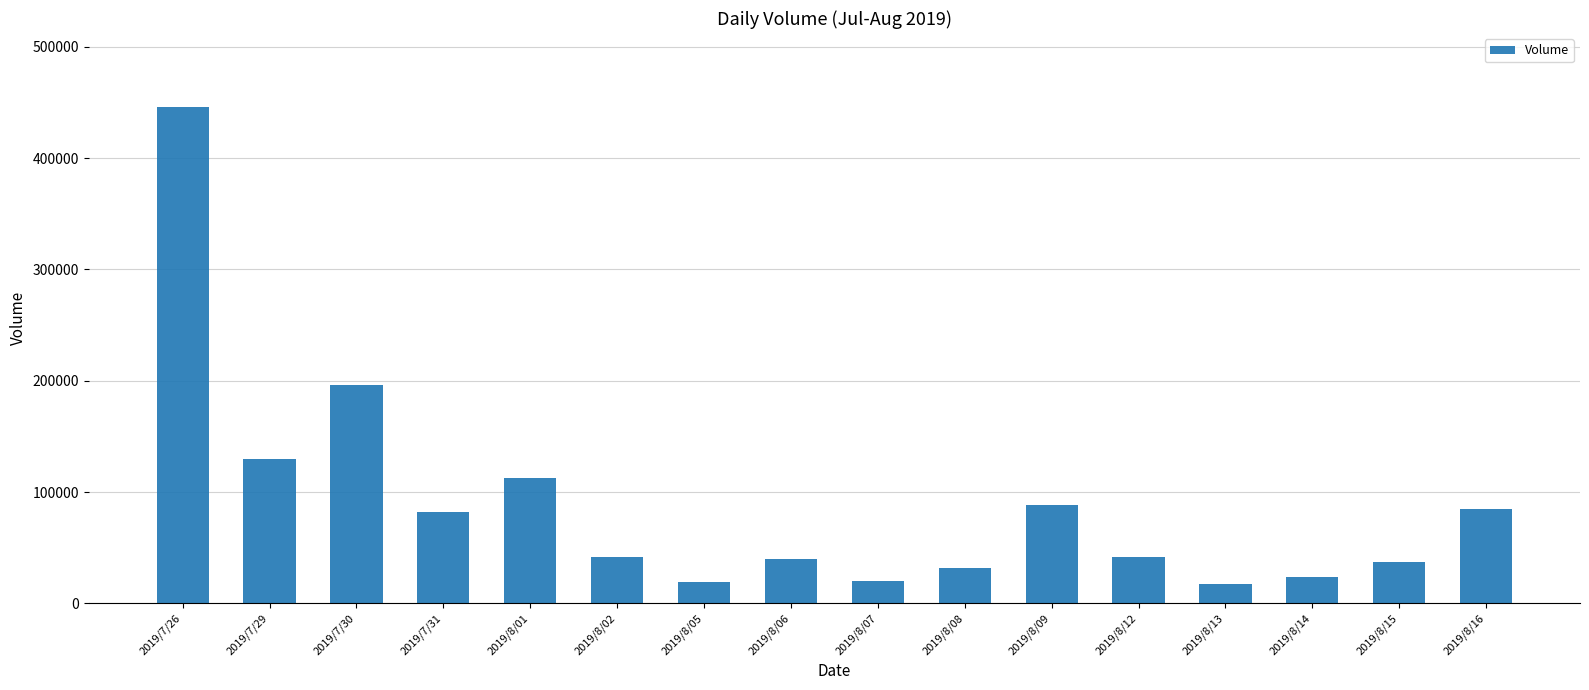

Does the chart contain stacked bars?

No